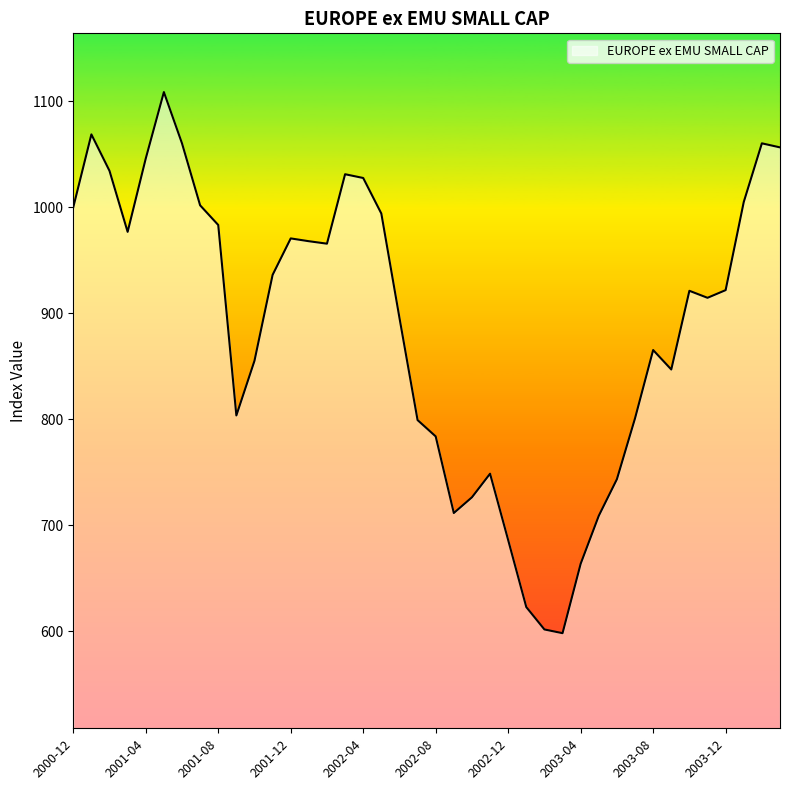

What is the greatest value displayed?

1108.6